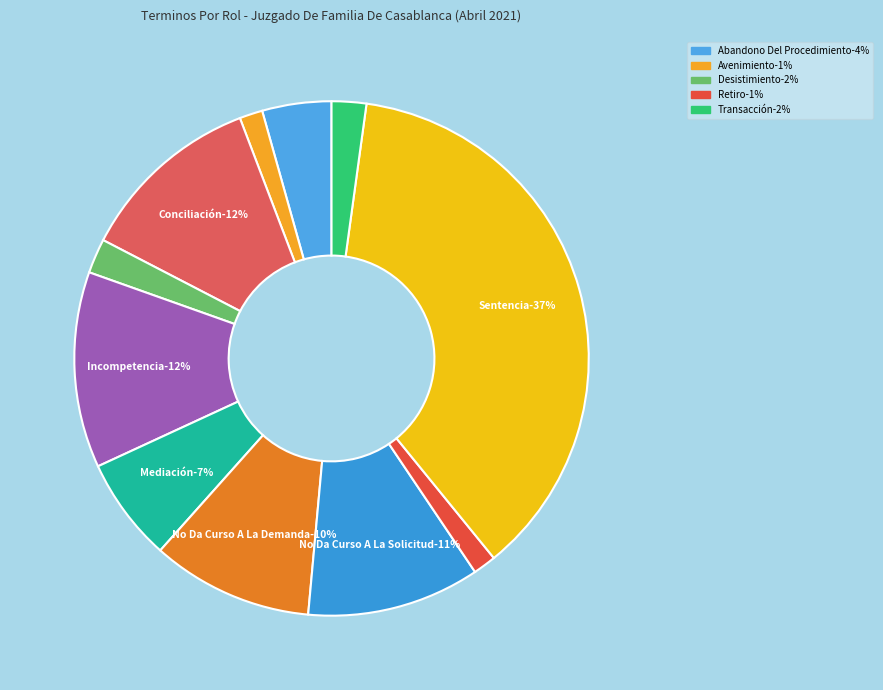

Rank the categories by value from lowest to highest.

Avenimiento, Retiro, Desistimiento, Transacción, Abandono Del Procedimiento, Mediación, No Da Curso A La Demanda, No Da Curso A La Solicitud, Conciliación, Incompetencia, Sentencia